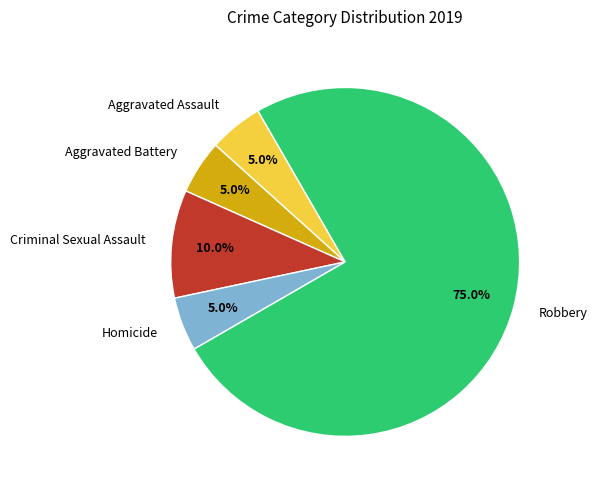

To the nearest percent, what is the average slice percentage?

20%